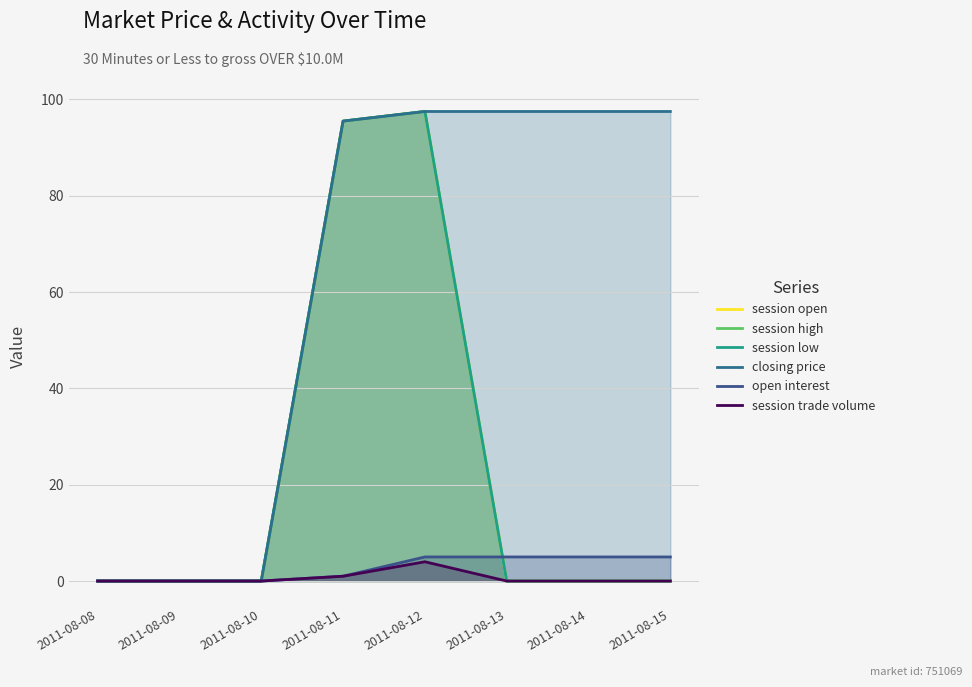

How many lines are shown in the chart?

6